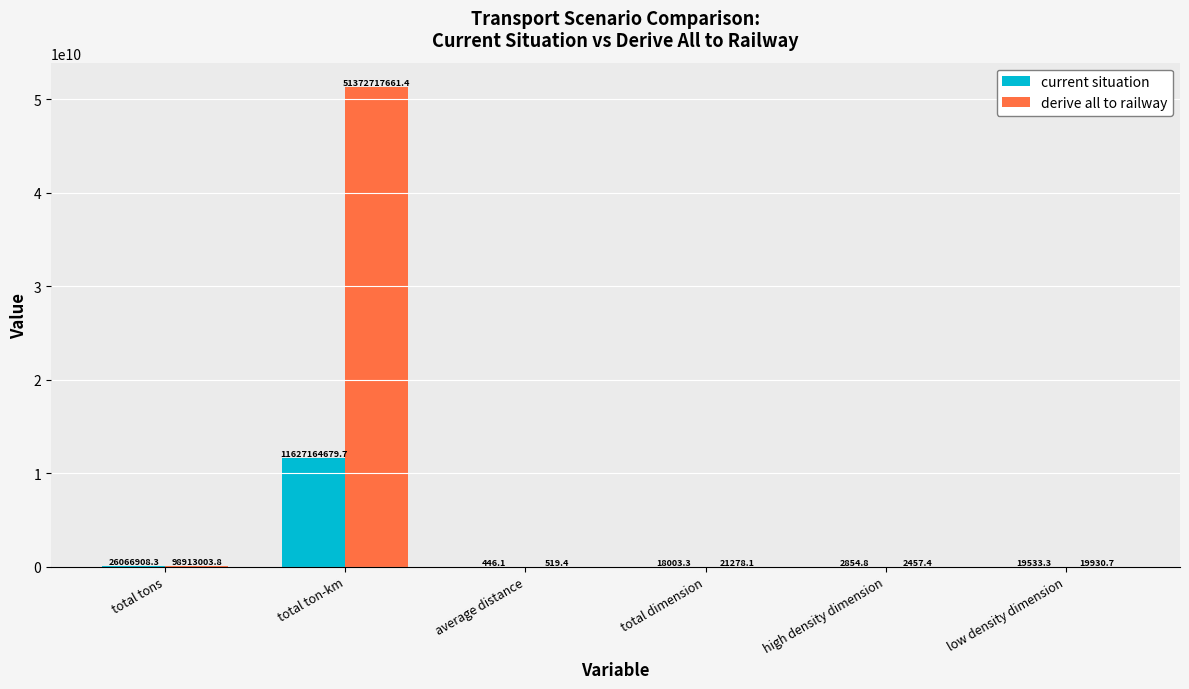

At which label does derive all to railway first exceed 21278?

total tons